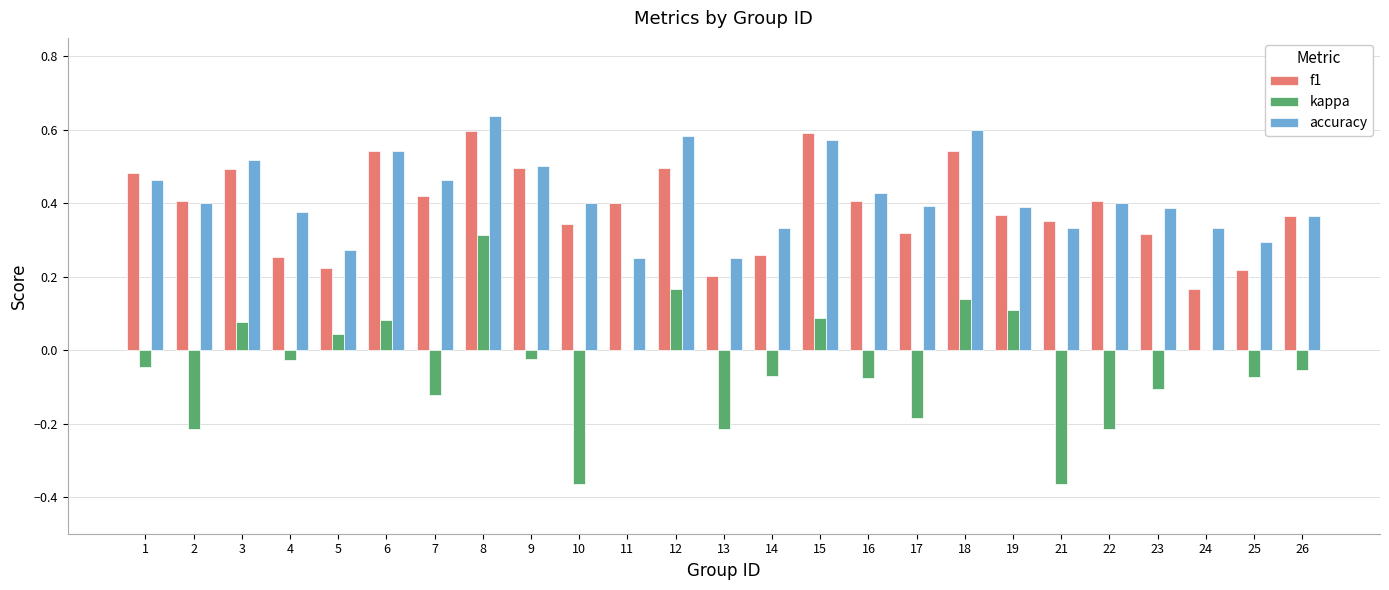

At which label does kappa reach its peak?

8